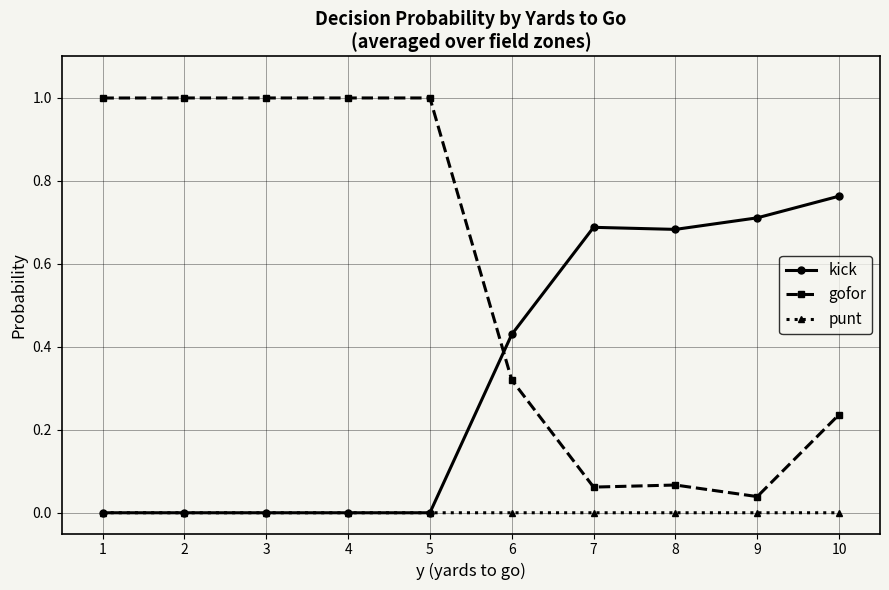

What is the spread (max minus min) of values at 3?

1.0